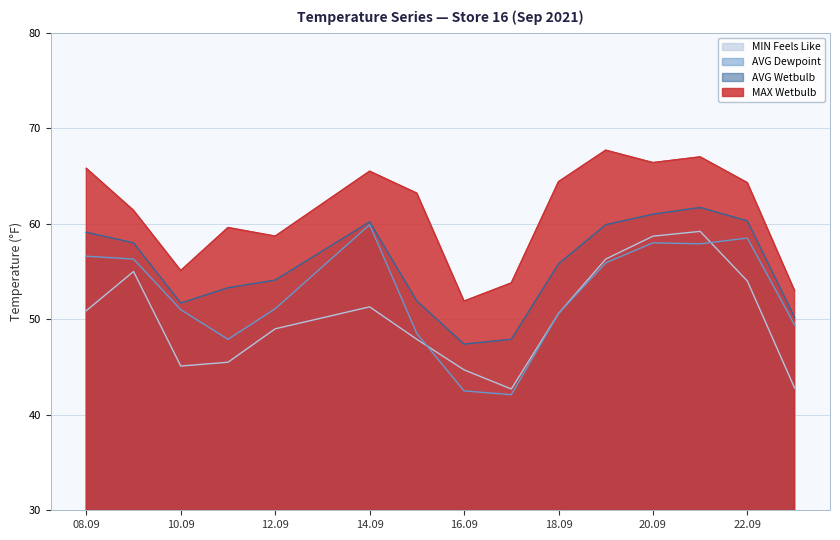

True or false: MAX Wetbulb has more than 1 interior local peaks.

True